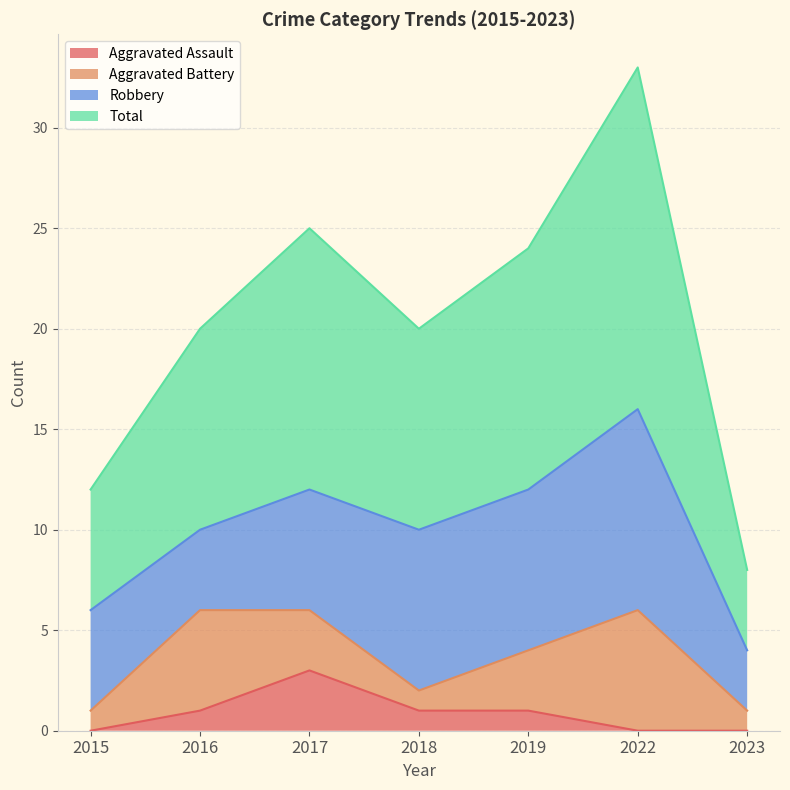

Which label corresponds to the largest value in the chart?

2022